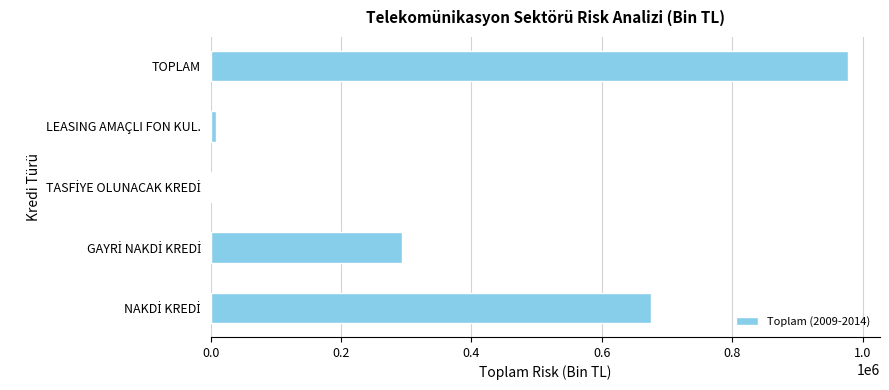

What is the sum of all values?

1955493.7